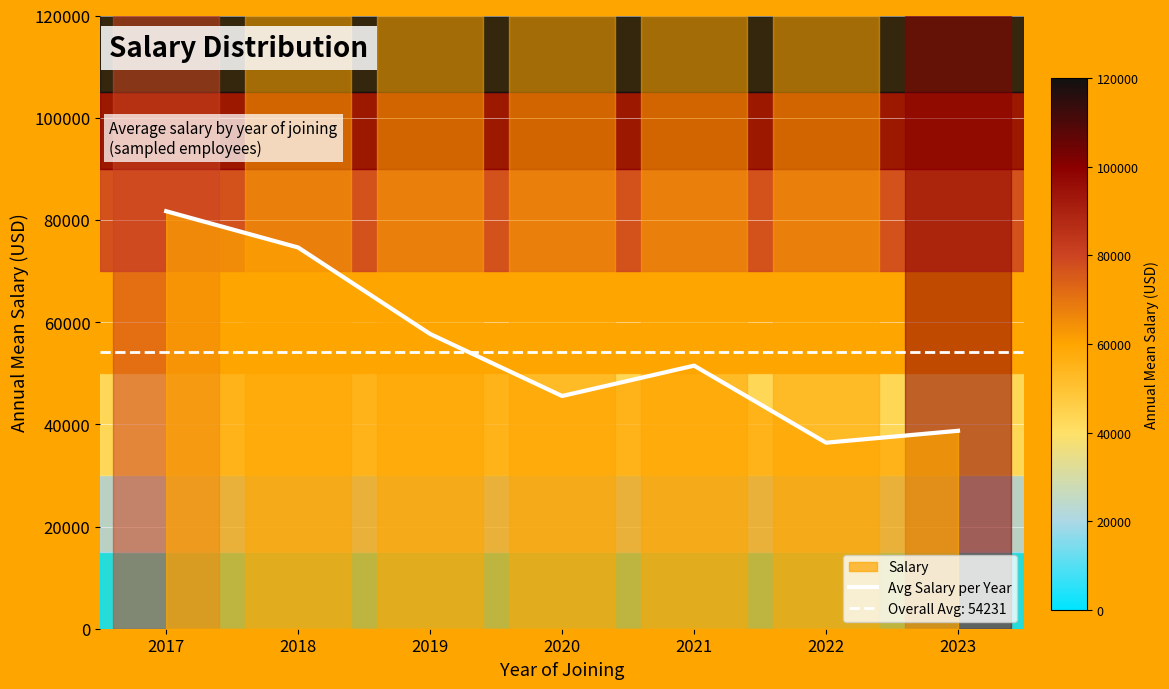

Which category has the highest value across all series?

2017